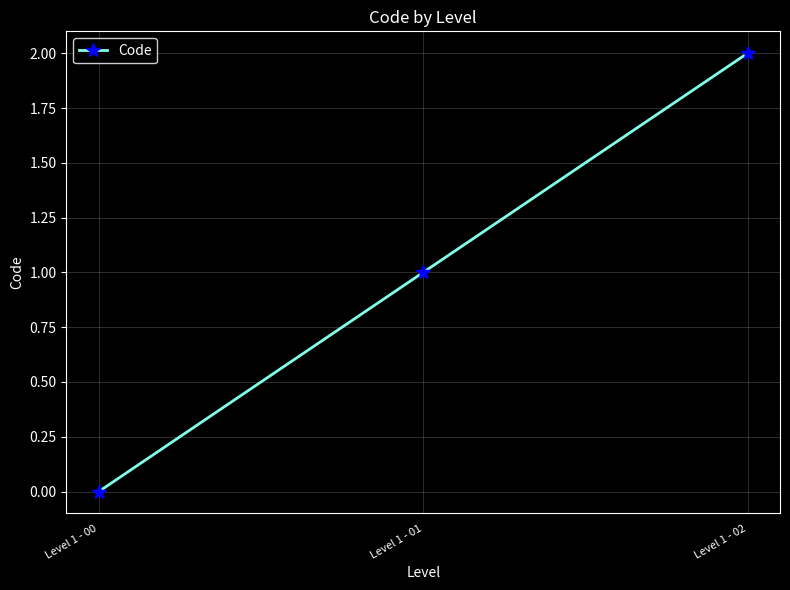

How many data points are less than 1?

1